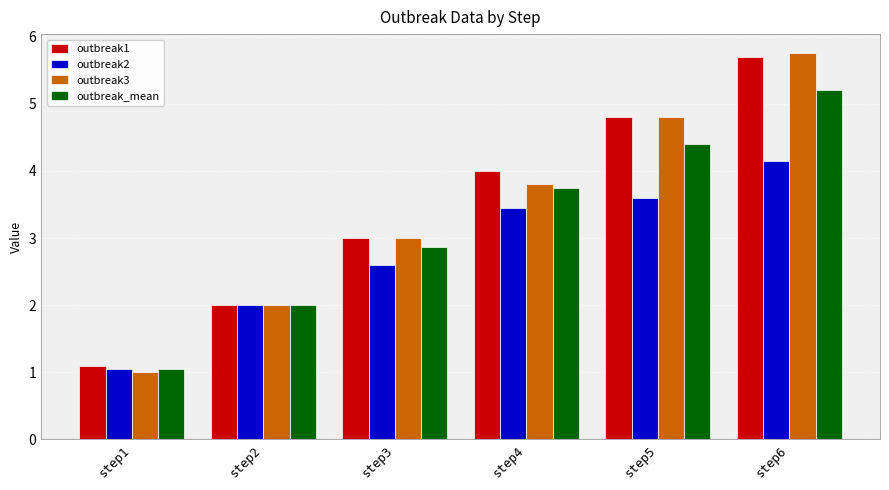

The value of outbreak3 at step6 is 8.5. True or false?

False